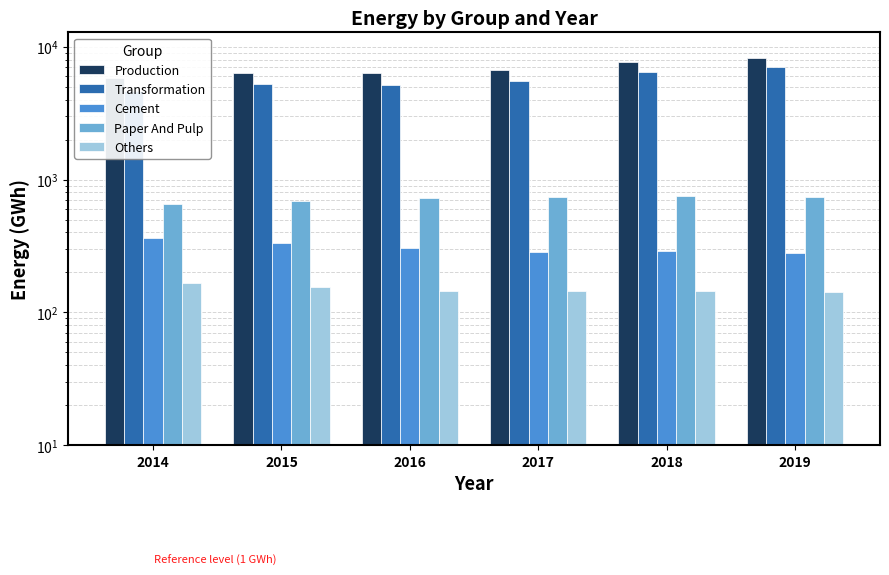

Which category has the highest value in the Transformation series?

2019